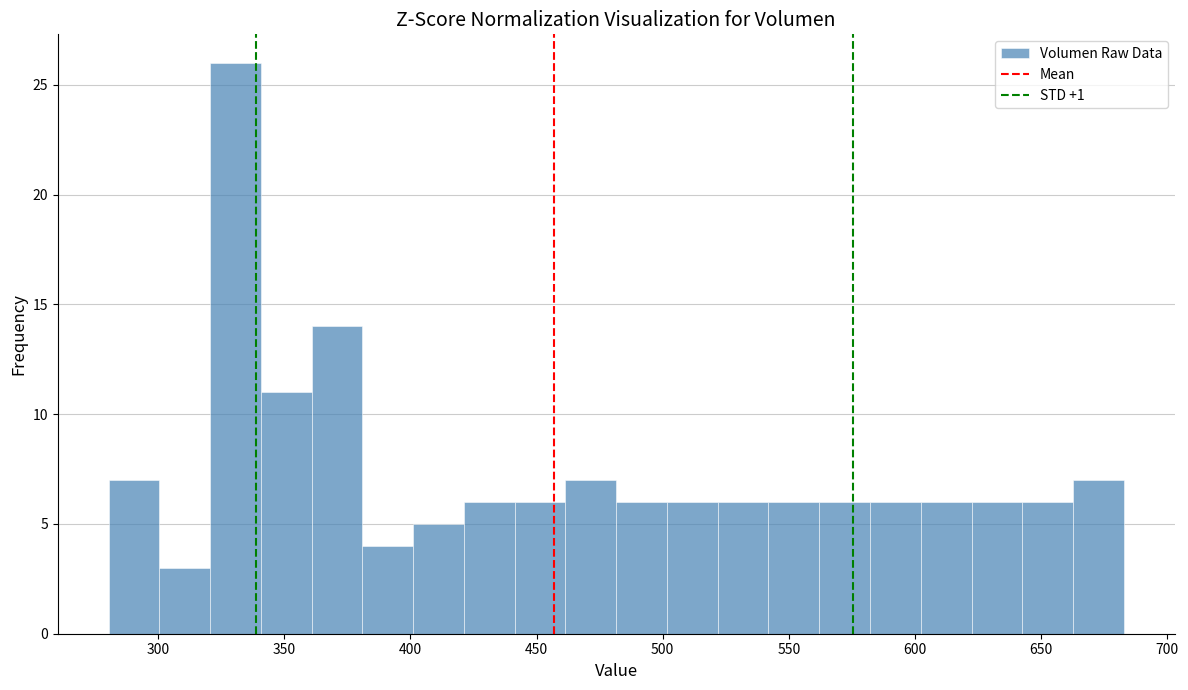

Reading left to right, transcribe this chart: for each bar, give the range it covers on the x-axis and its height. Neither the bar edges nor the heights are printed on the chart, so give them approximately, as read against the axes.

280 to 300: 7
300 to 320: 3
320 to 340: 26
340 to 360: 11
360 to 380: 14
380 to 400: 4
400 to 420: 5
420 to 440: 6
440 to 460: 6
460 to 480: 7
480 to 500: 6
500 to 520: 6
520 to 540: 6
540 to 560: 6
560 to 580: 6
580 to 600: 6
600 to 620: 6
620 to 645: 6
645 to 665: 6
665 to 685: 7